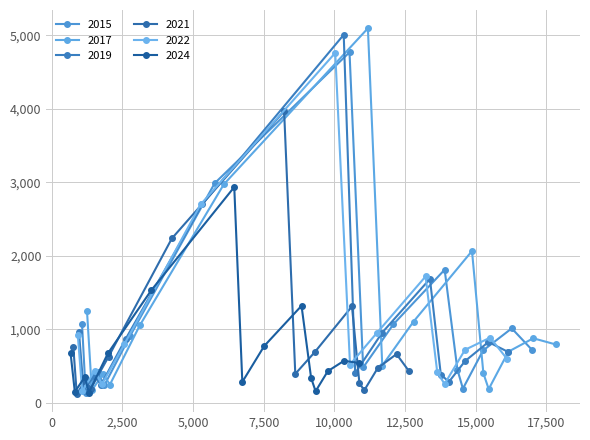

What is the highest value of the 2015 series?

4770